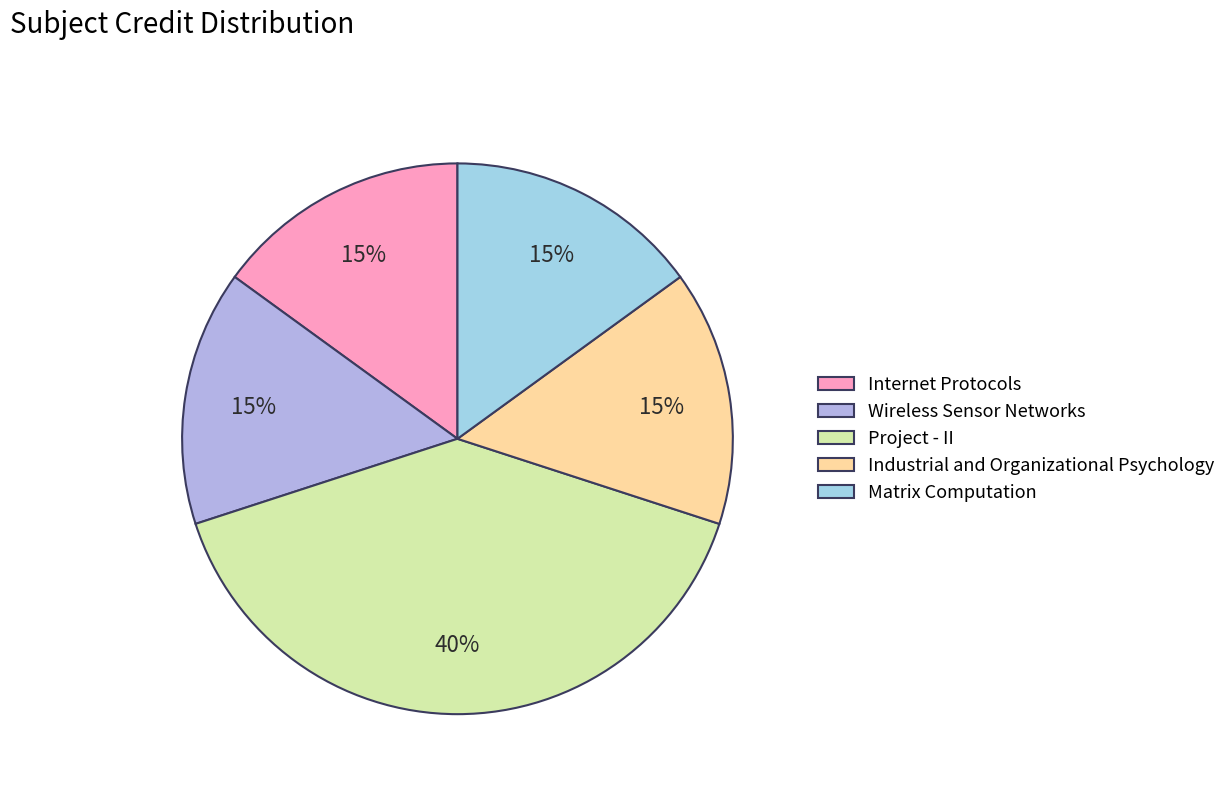

How many segments does this pie chart have?

5